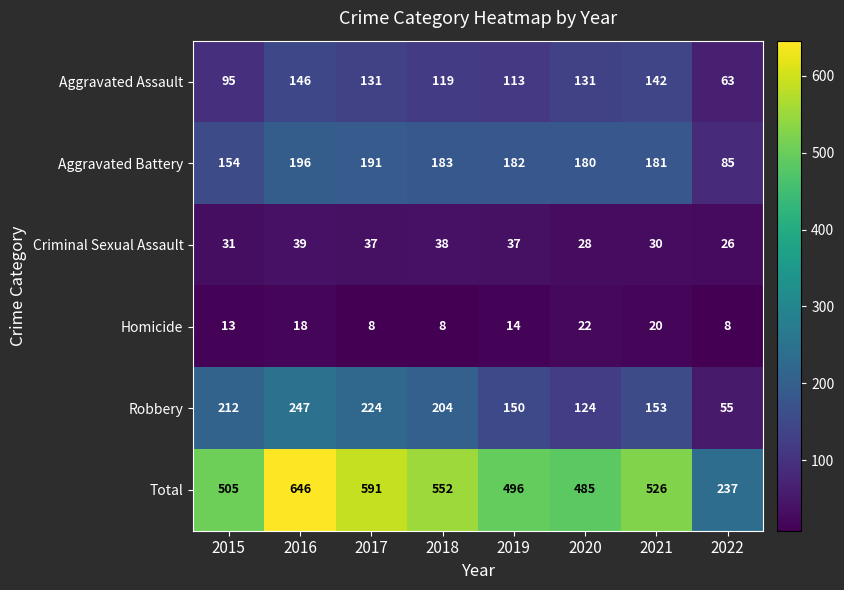

What is the difference between the Aggravated Battery values at 2022 and 2015?

69